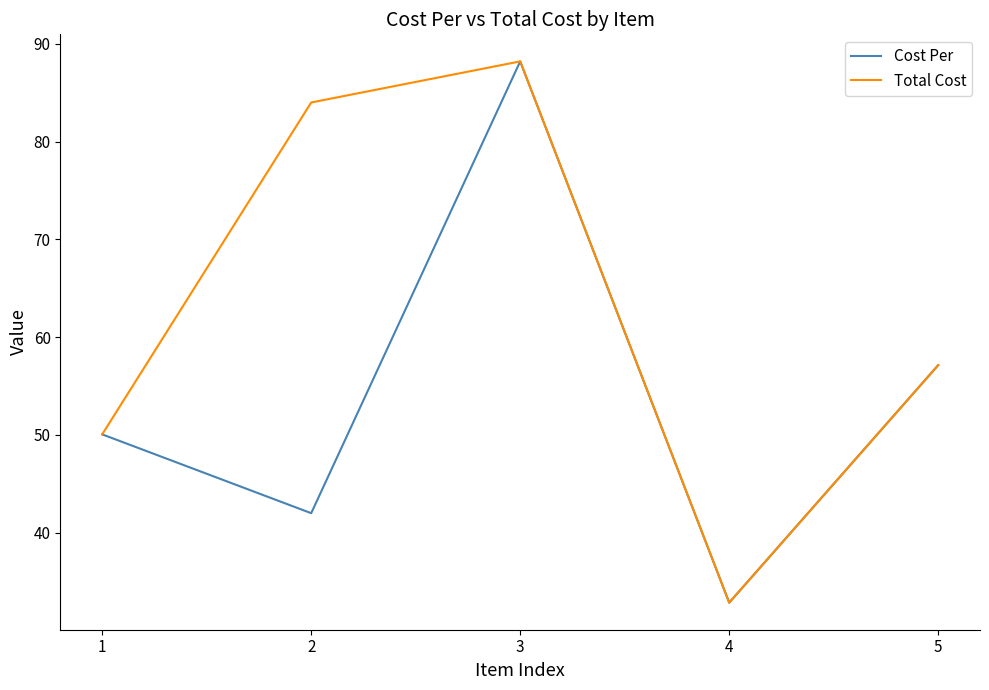

At which category is the sum across all series the highest?

3